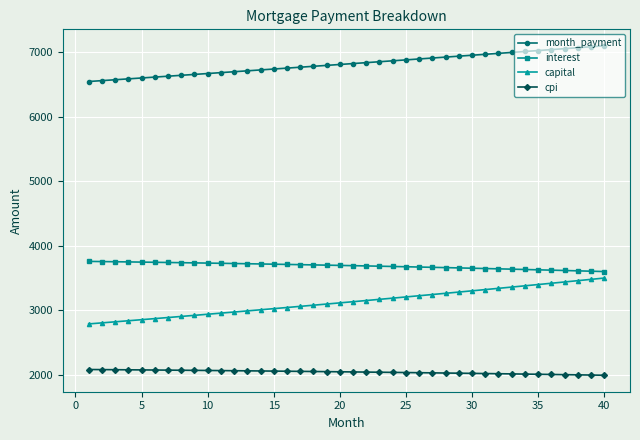

What is the value of the capital point at the 22nd from the left?

3151.3